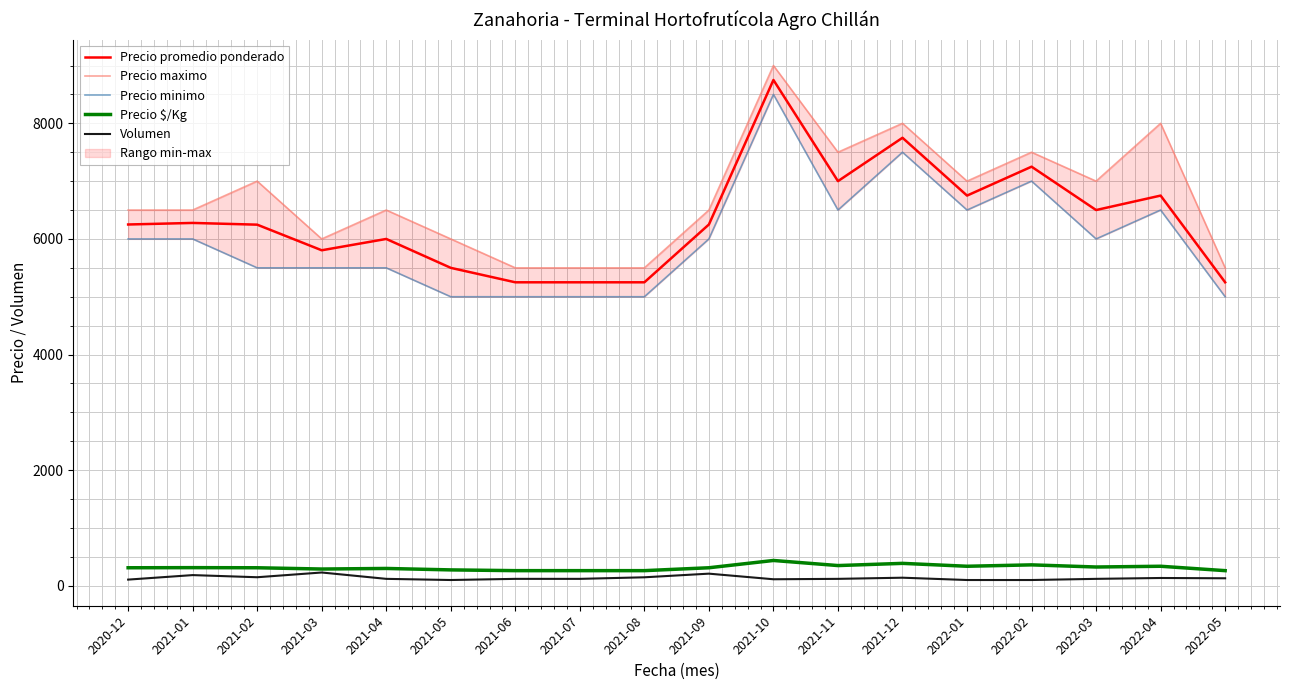

At which category is the sum across all series the highest?

2021-10